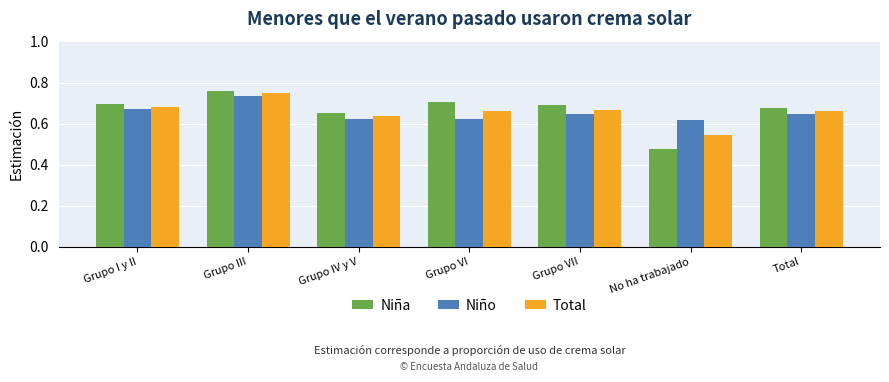

Are the bars horizontal?

No